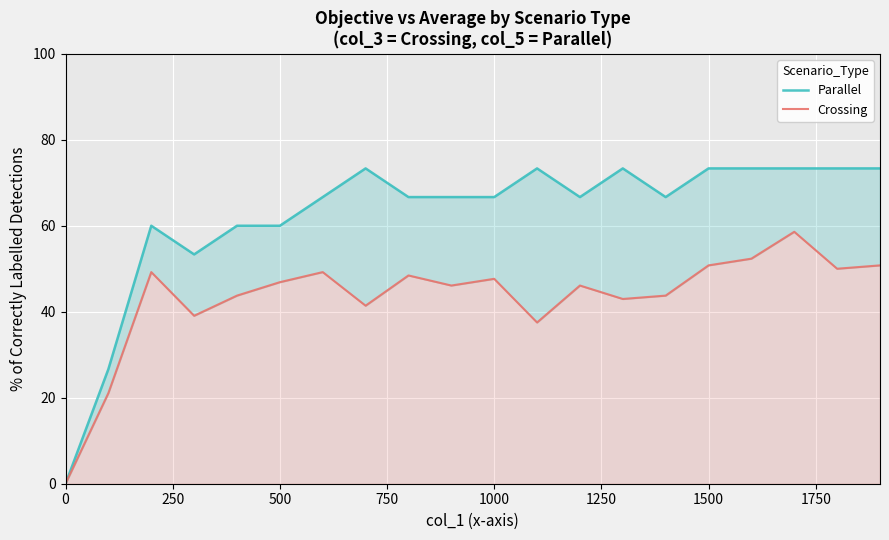

The Parallel series shows 66.7 at 1000. True or false?

True